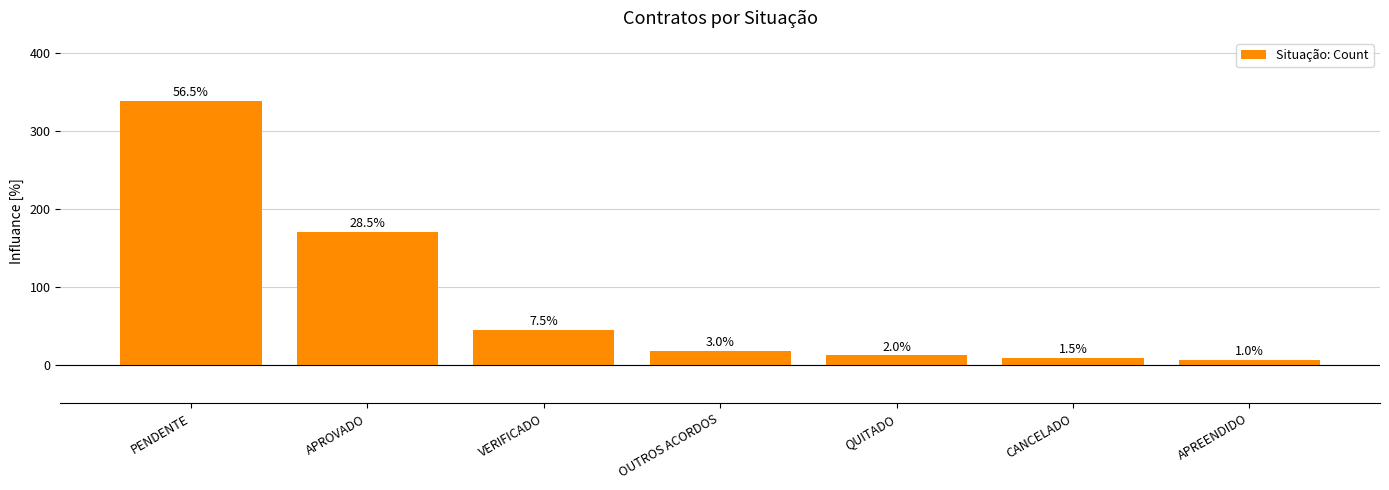

Are the bars horizontal?

No